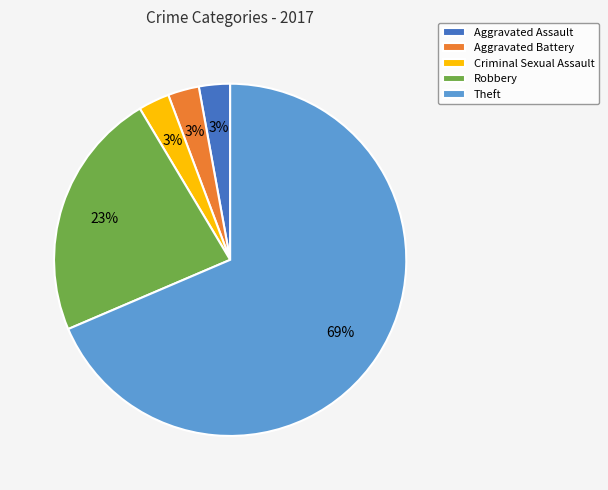

True or false: Theft accounts for 69% of the total.

True